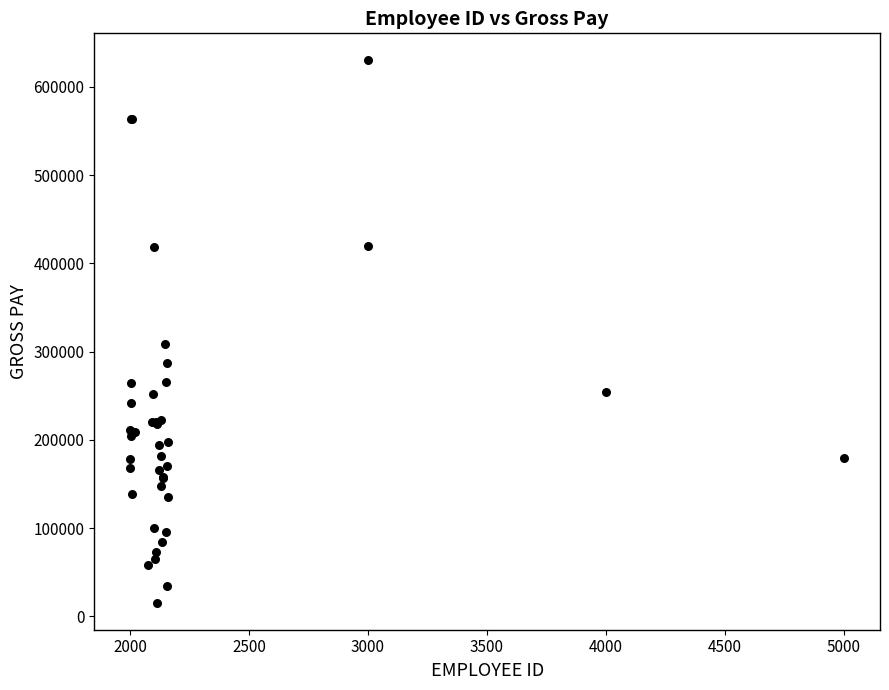

What Y value in the scatter plot is closest to 322841?

308643.5